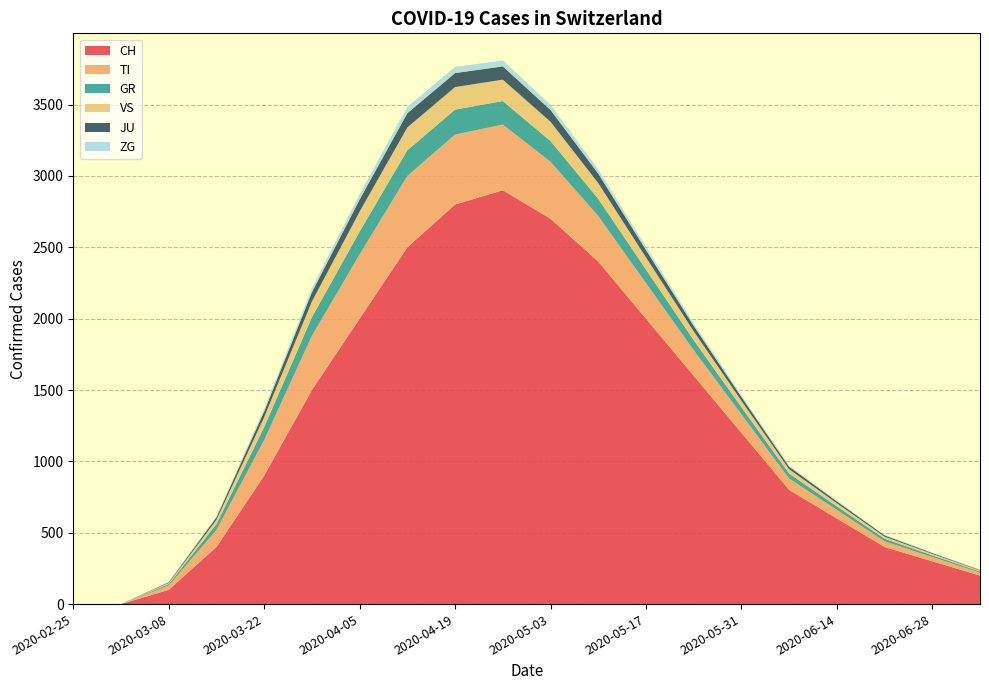

Reading left to right, extract all data points from this chart.

CH: 2020-02-25=0	2020-03-01=0	2020-03-08=100	2020-03-15=400	2020-03-22=900	2020-03-29=1500	2020-04-05=2000	2020-04-12=2500	2020-04-19=2800	2020-04-26=2900	2020-05-03=2700	2020-05-10=2400	2020-05-17=2000	2020-05-24=1600	2020-05-31=1200	2020-06-07=800	2020-06-14=600	2020-06-21=400	2020-06-28=300	2020-07-05=200
TI: 2020-02-25=0	2020-03-01=0	2020-03-08=30	2020-03-15=120	2020-03-22=250	2020-03-29=380	2020-04-05=450	2020-04-12=500	2020-04-19=490	2020-04-26=460	2020-05-03=400	2020-05-10=320	2020-05-17=250	2020-05-24=180	2020-05-31=130	2020-06-07=80	2020-06-14=60	2020-06-21=40	2020-06-28=30	2020-07-05=20
GR: 2020-02-25=0	2020-03-01=0	2020-03-08=10	2020-03-15=40	2020-03-22=90	2020-03-29=130	2020-04-05=160	2020-04-12=180	2020-04-19=175	2020-04-26=165	2020-05-03=145	2020-05-10=120	2020-05-17=95	2020-05-24=70	2020-05-31=50	2020-06-07=35	2020-06-14=25	2020-06-21=18	2020-06-28=12	2020-07-05=8
VS: 2020-02-25=0	2020-03-01=0	2020-03-08=8	2020-03-15=30	2020-03-22=70	2020-03-29=110	2020-04-05=140	2020-04-12=160	2020-04-19=158	2020-04-26=150	2020-05-03=135	2020-05-10=110	2020-05-17=85	2020-05-24=62	2020-05-31=45	2020-06-07=30	2020-06-14=22	2020-06-21=15	2020-06-28=10	2020-07-05=7
JU: 2020-02-25=0	2020-03-01=0	2020-03-08=5	2020-03-15=18	2020-03-22=40	2020-03-29=65	2020-04-05=85	2020-04-12=100	2020-04-19=98	2020-04-26=93	2020-05-03=83	2020-05-10=67	2020-05-17=52	2020-05-24=38	2020-05-31=27	2020-06-07=18	2020-06-14=13	2020-06-21=9	2020-06-28=6	2020-07-05=4
ZG: 2020-02-25=0	2020-03-01=0	2020-03-08=2	2020-03-15=8	2020-03-22=18	2020-03-29=28	2020-04-05=37	2020-04-12=44	2020-04-19=43	2020-04-26=41	2020-05-03=36	2020-05-10=29	2020-05-17=23	2020-05-24=17	2020-05-31=12	2020-06-07=8	2020-06-14=6	2020-06-21=4	2020-06-28=3	2020-07-05=2